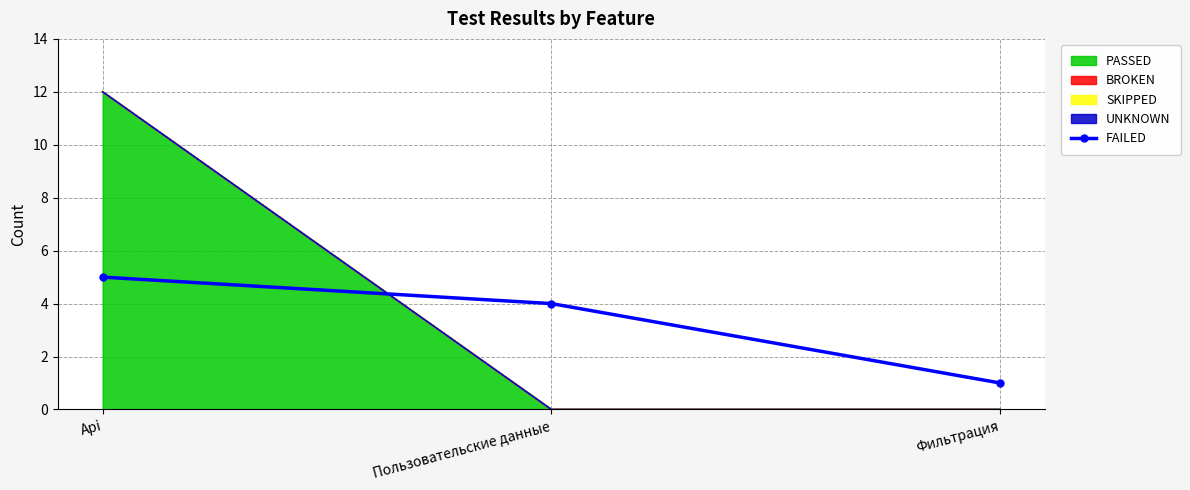

Rank the categories by value from highest to lowest.

Api, Пользовательские данные, Фильтрация